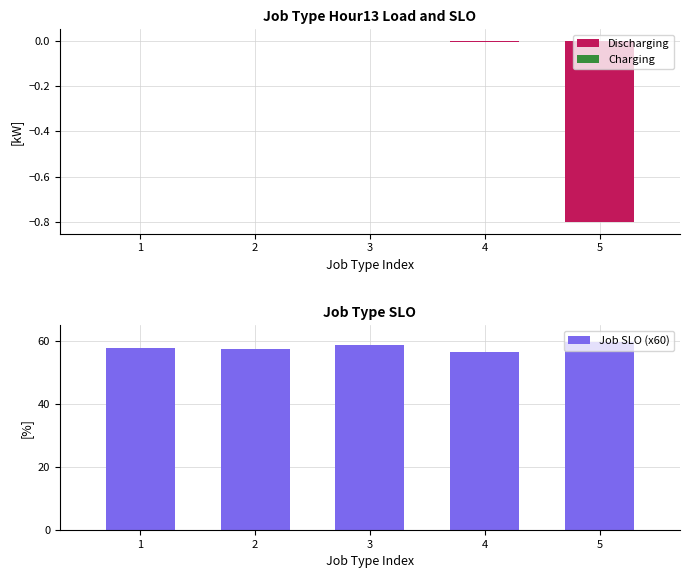

Reading left to right, extract all data points from this chart.

Discharging: 1=-0.0	2=-0.0	3=-0.0	4=-0.0	5=-0.8
Charging: 1=0.0	2=0.0	3=0.0	4=0.0	5=0.0
Job SLO (x60): 1=57.9	2=57.6	3=58.8	4=56.4	5=59.7